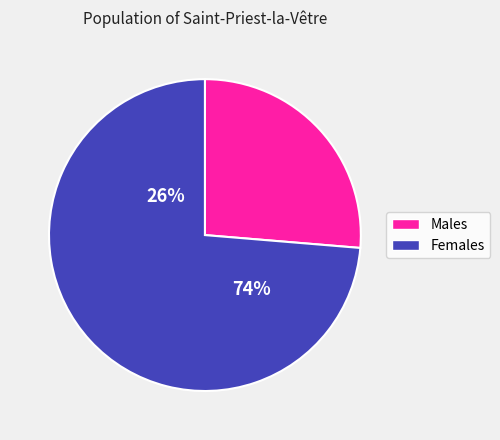

True or false: 8158 accounts for 5% of the total.

True